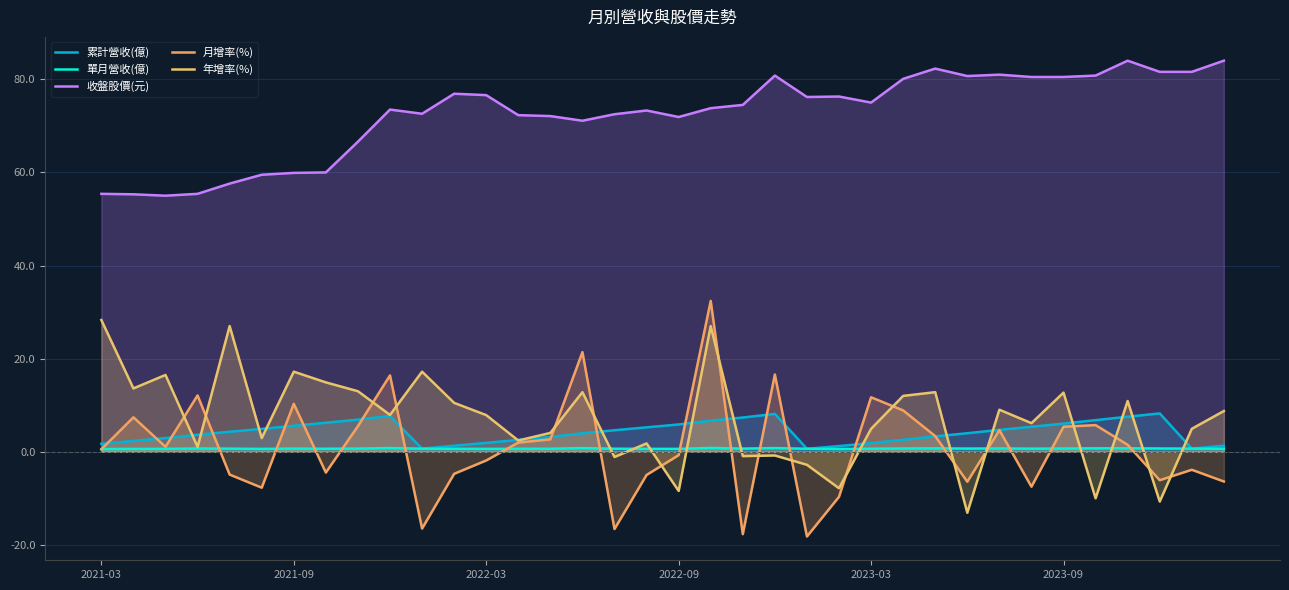

What is the value of the 年增率(%) point at the 28th from the left?

-13.1